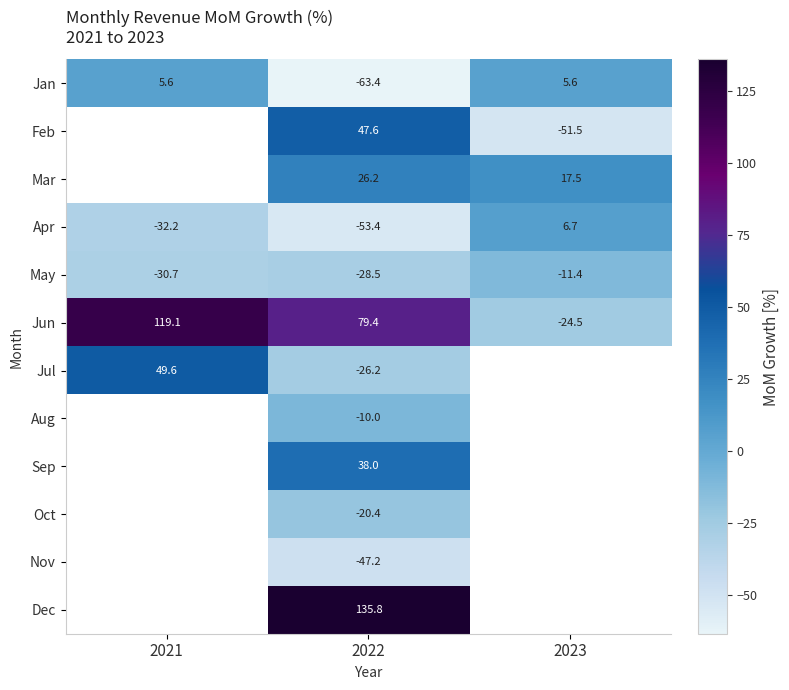

Rank the series at 2022 from highest to lowest value.

Dec, Jun, Feb, Sep, Mar, Aug, Oct, Jul, May, Nov, Apr, Jan